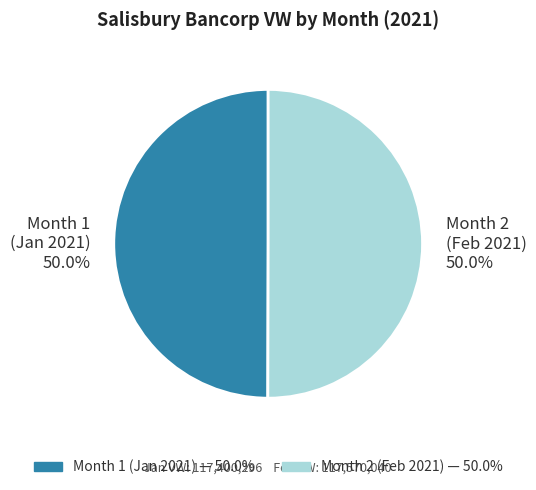

What is the ratio of the value at Month 2 (Feb 2021) to the value at Month 1 (Jan 2021)?

1.0